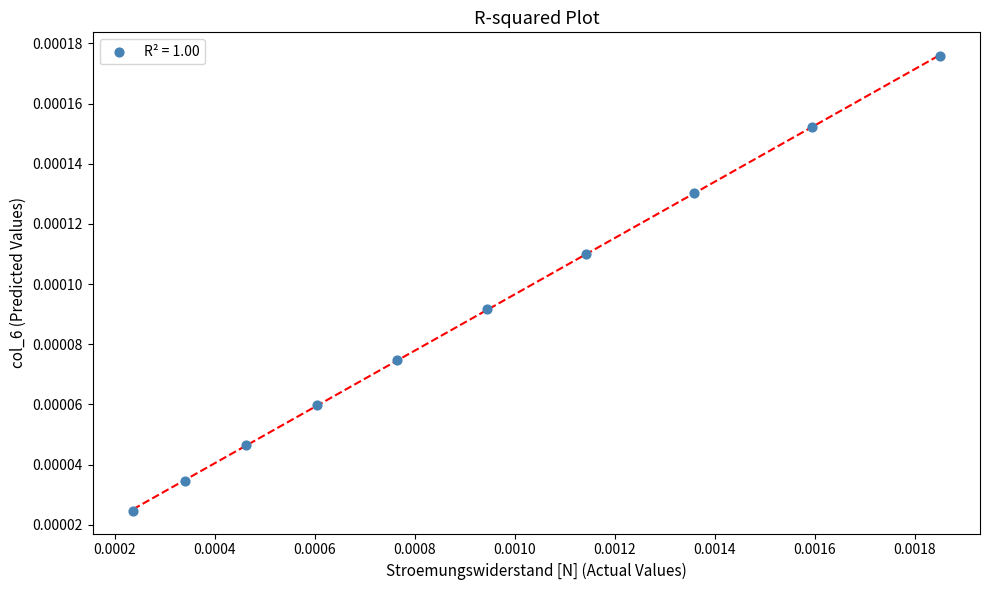

How many data points are displayed?

10